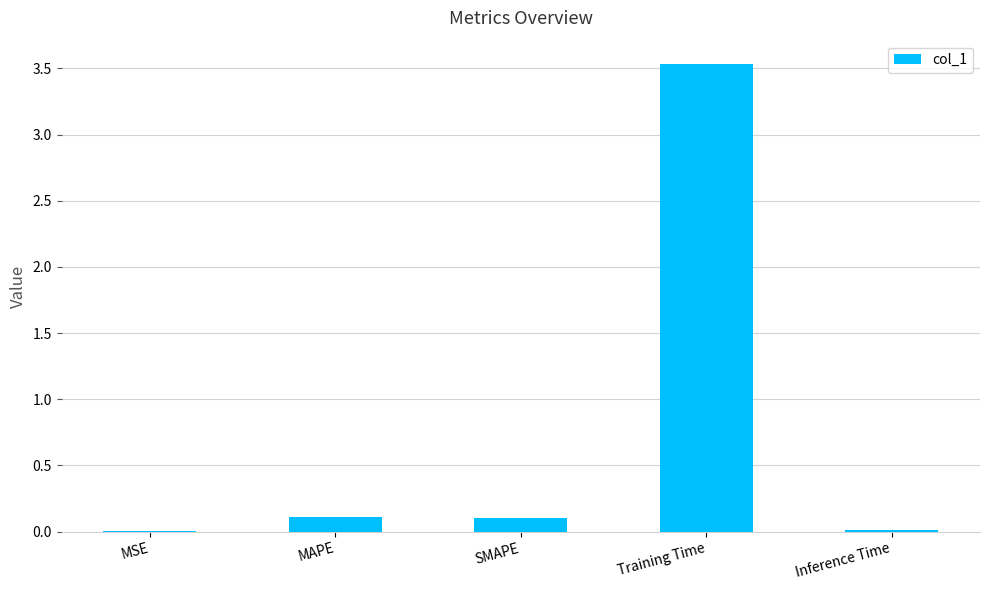

Is it true that the value at Inference Time is 0.0?

True